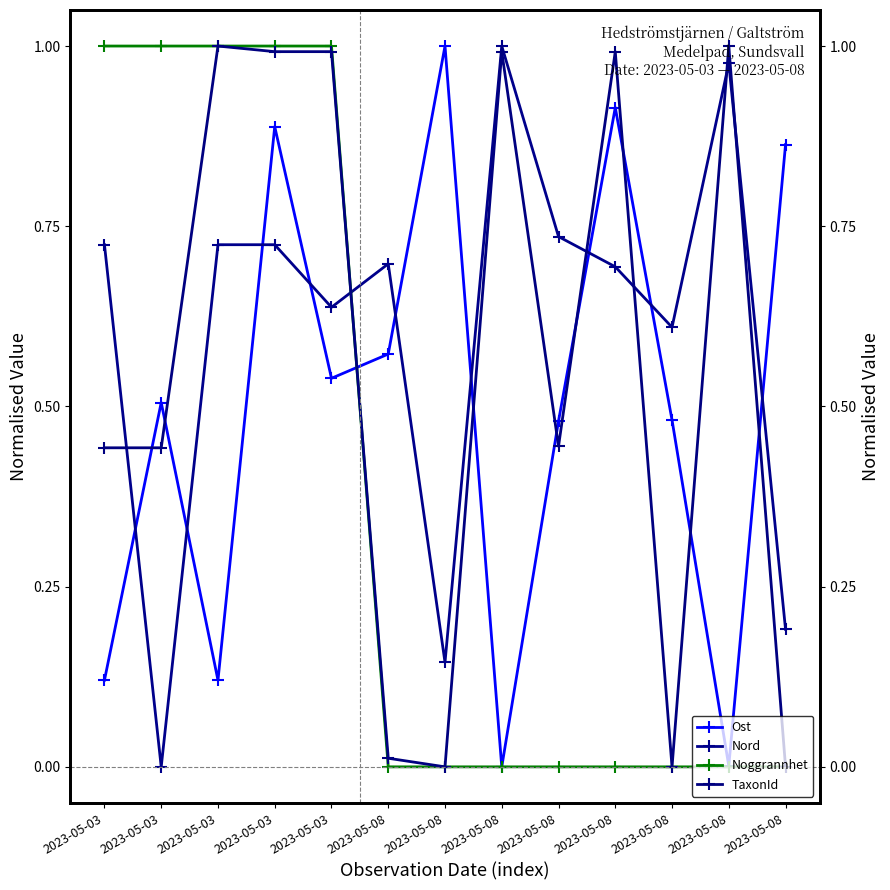

True or false: Ost and Noggrannhet cross at least once.

True